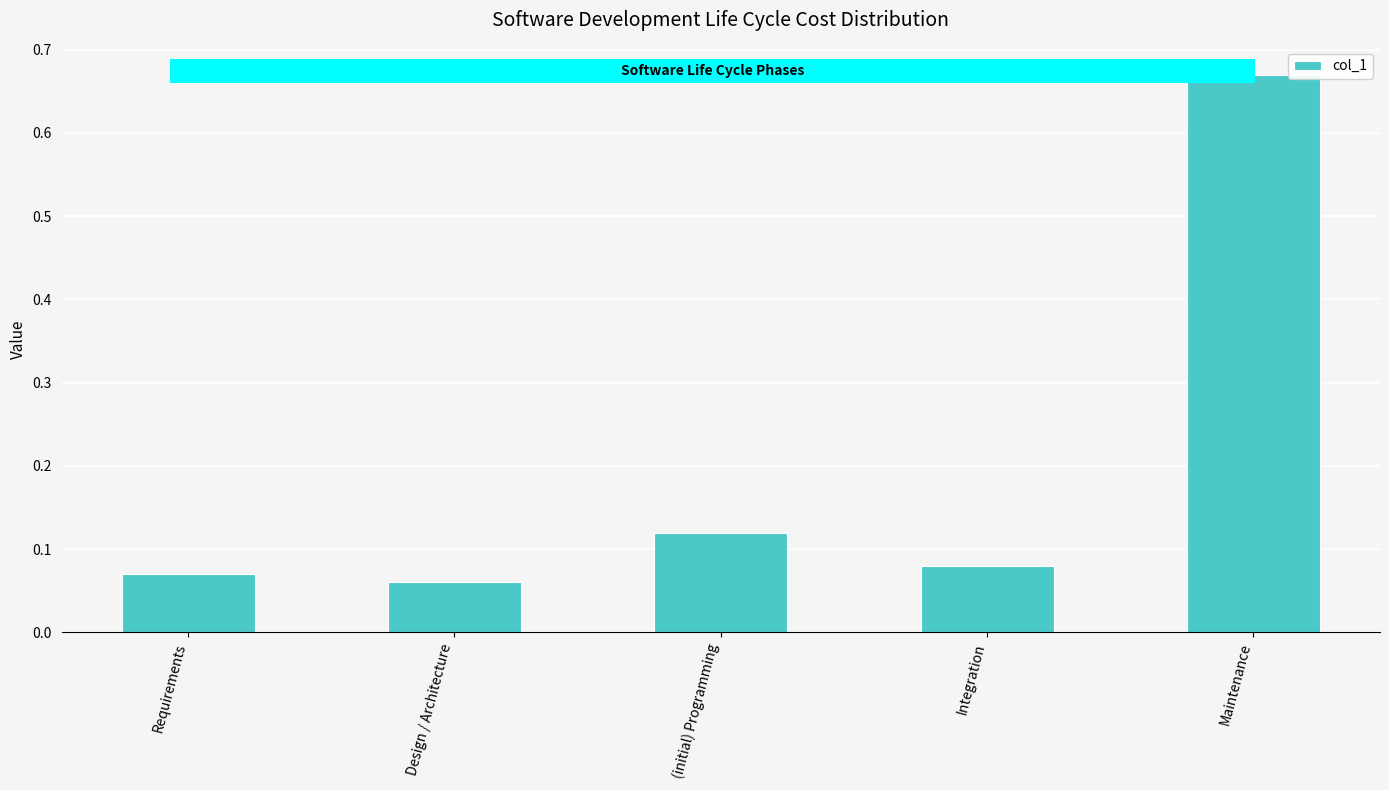

Which category has the lowest value across all series?

Design / Architecture